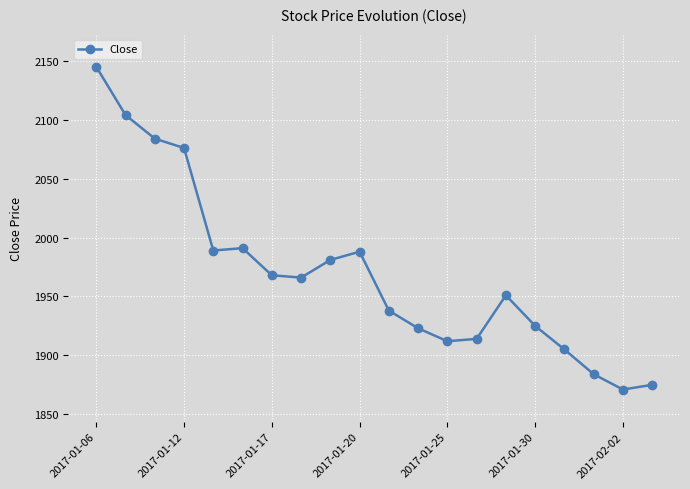

What is the value of the 17th point from the left?

1905